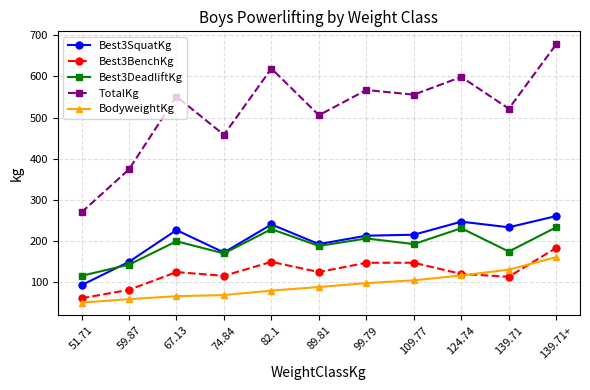

Which series has the largest range (max minus min)?

TotalKg